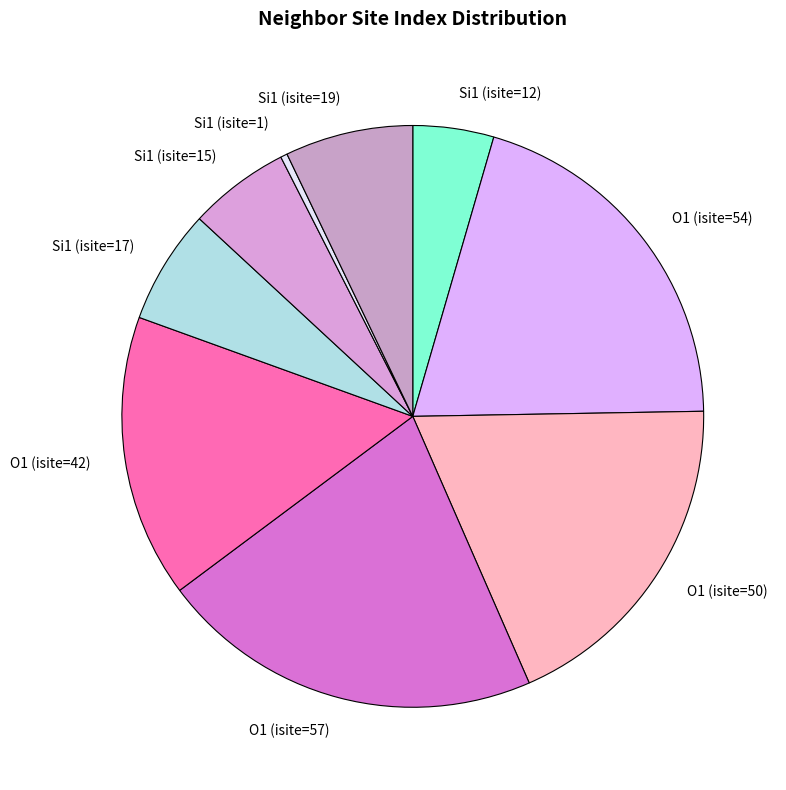

Combined, do O1 (isite=50) and O1 (isite=42) account for over 50%?

No